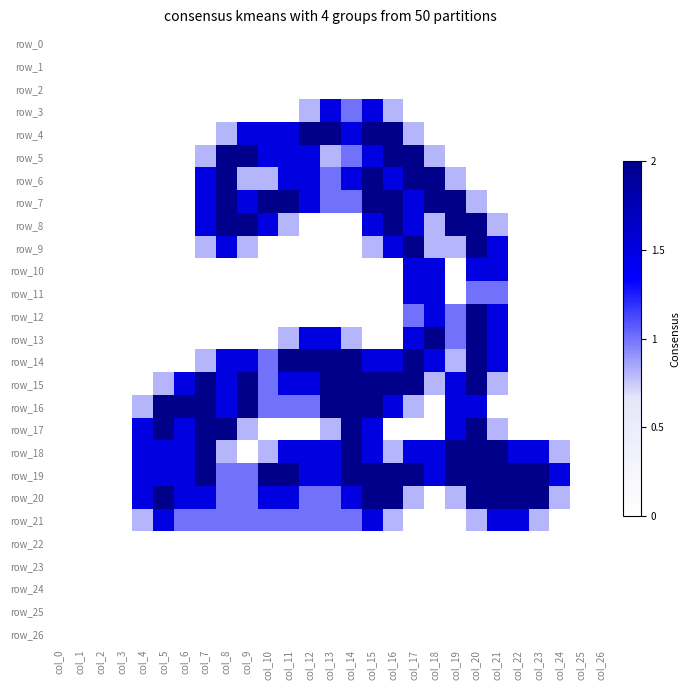

Which series changed the most between col_10 and col_18?

row_13